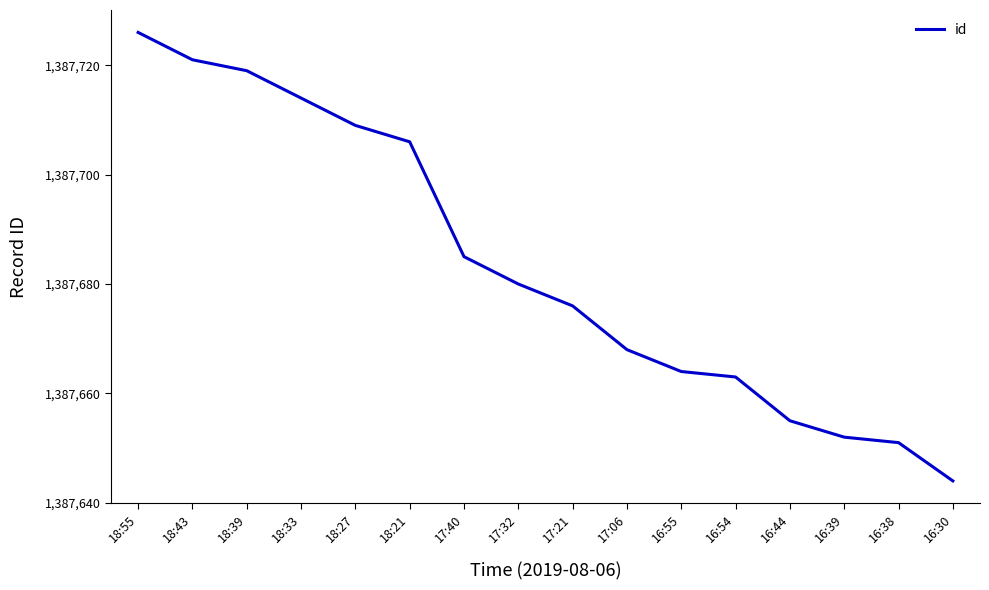

List the labels in order of value, smallest first.

16:30, 16:38, 16:39, 16:44, 16:54, 16:55, 17:06, 17:21, 17:32, 17:40, 18:21, 18:27, 18:33, 18:39, 18:43, 18:55